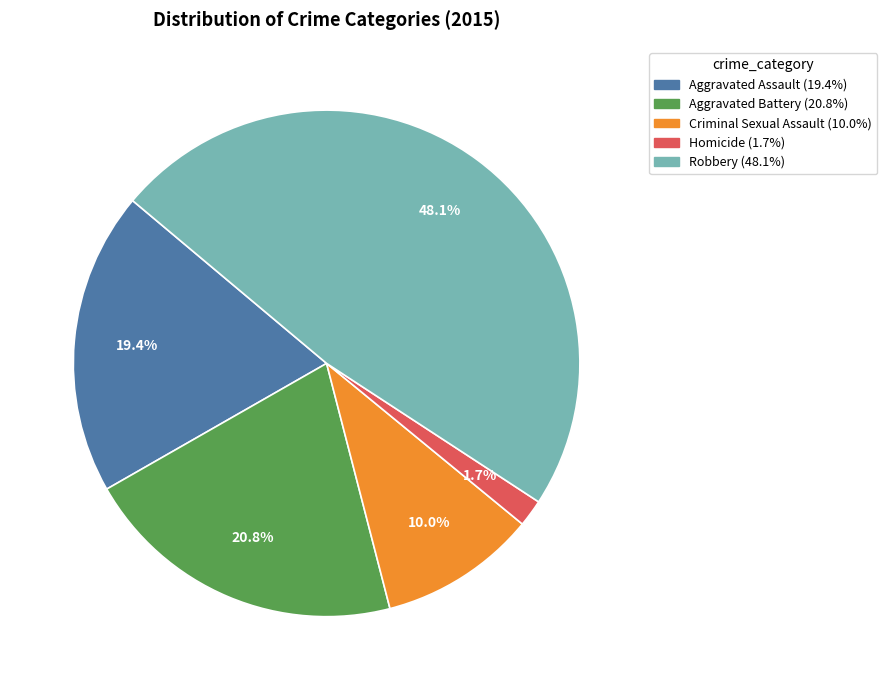

True or false: Criminal Sexual Assault accounts for 10% of the total.

True